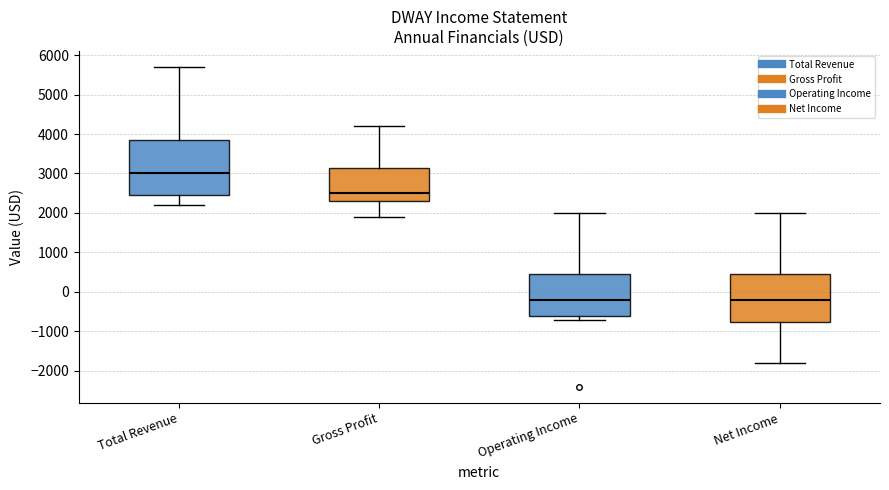

Reading left to right, read every box against the y-axis: the position of its median line, the range the box covers, and the ends of its whiskers. The values are not printed on the chart, so give them approximately, as read against the axis.

Total Revenue: median 3000, box 2500 to 3900, whiskers 2200 to 5700
Gross Profit: median 2500, box 2300 to 3200, whiskers 1900 to 4200
Operating Income: median -200, box -600 to 500, whiskers -700 to 2000
Net Income: median -200, box -700 to 500, whiskers -1800 to 2000